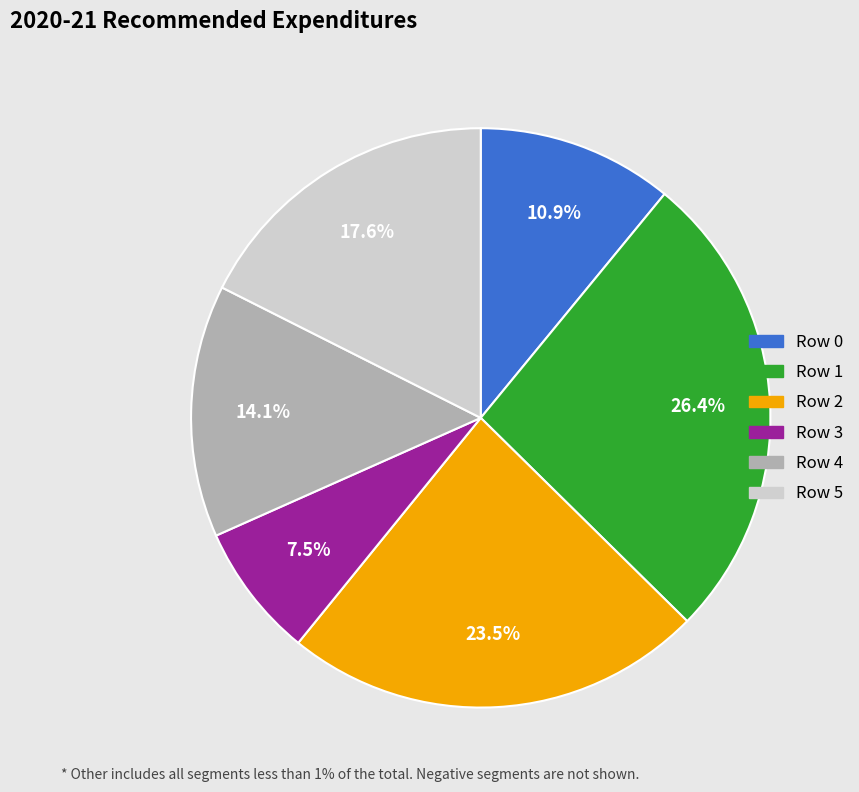

Is there a majority slice in this chart?

No